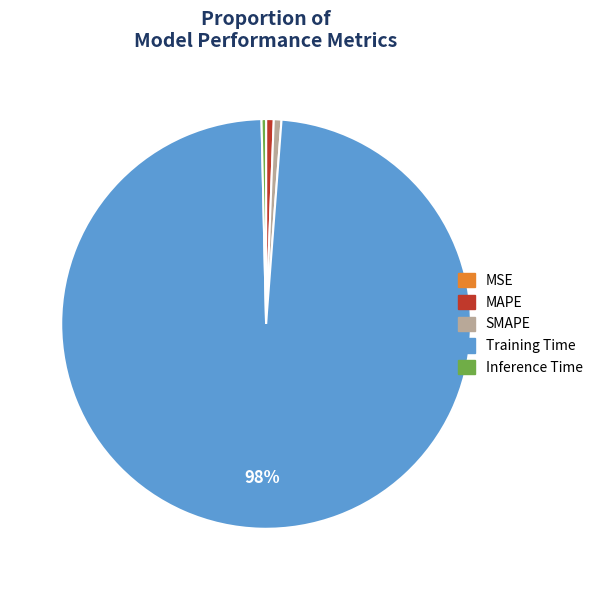

To the nearest percent, what is the average slice percentage?

20%